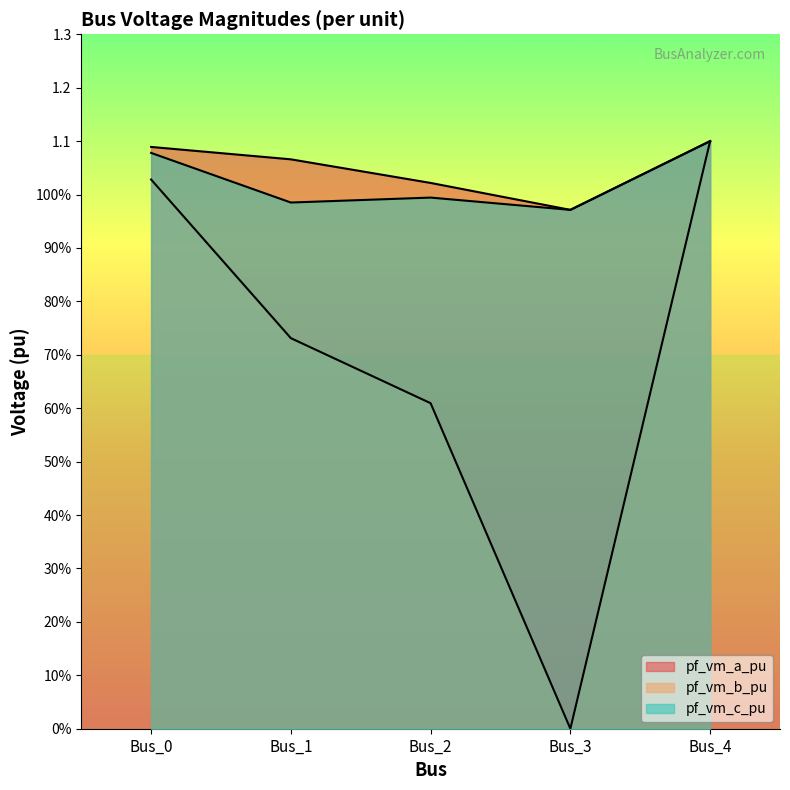

Where is pf_vm_c_pu nearest to the value 1?

Bus_2